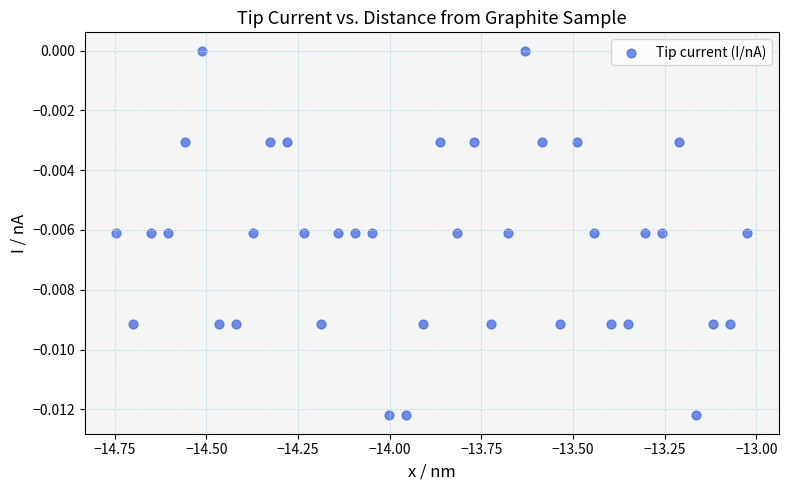

What is the range of X values (max minus min)?

1.7